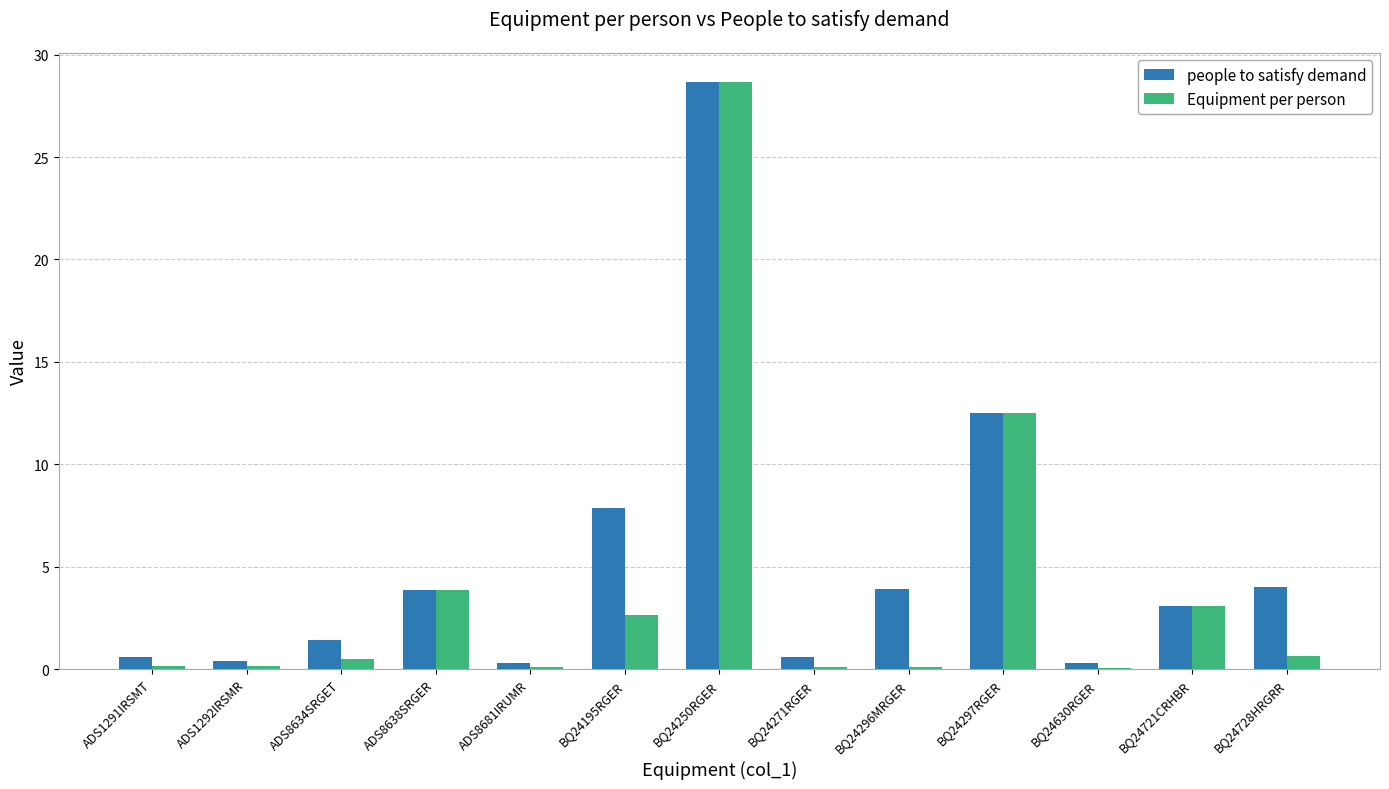

Which series changed the most between BQ24250RGER and BQ24296MRGER?

Equipment per person